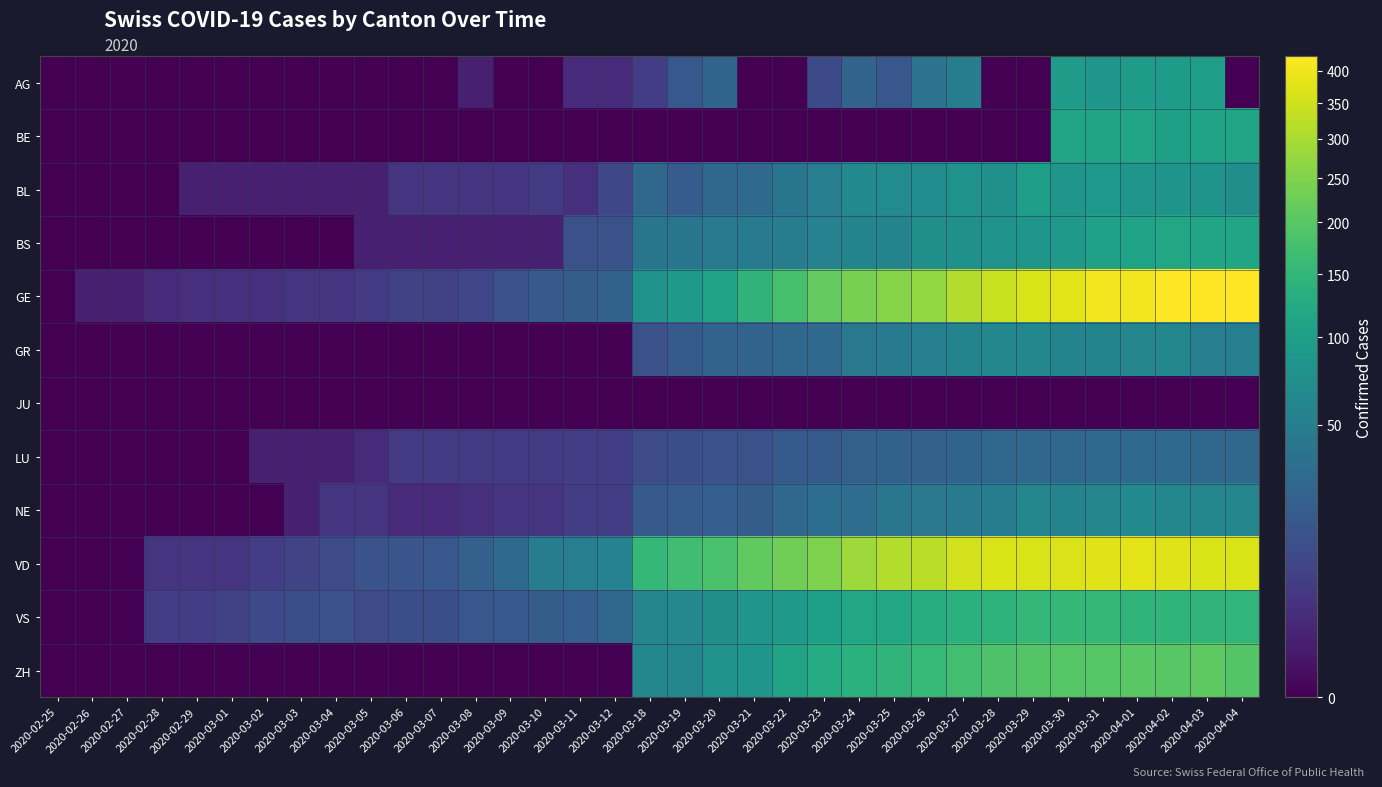

Reading left to right, what are all the values shown in this chart?

AG: 2020-02-25=0	2020-02-26=0	2020-02-27=0	2020-02-28=0	2020-02-29=0	2020-03-01=0	2020-03-02=0	2020-03-03=0	2020-03-04=0	2020-03-05=0	2020-03-06=0	2020-03-07=0	2020-03-08=1	2020-03-09=0	2020-03-10=0	2020-03-11=2	2020-03-12=2	2020-03-18=6	2020-03-19=17	2020-03-20=25	2020-03-21=0	2020-03-22=0	2020-03-23=10	2020-03-24=24	2020-03-25=16	2020-03-26=38	2020-03-27=50	2020-03-28=0	2020-03-29=0	2020-03-30=94	2020-03-31=85	2020-04-01=94	2020-04-02=94	2020-04-03=100	2020-04-04=0
BE: 2020-02-25=0	2020-02-26=0	2020-02-27=0	2020-02-28=0	2020-02-29=0	2020-03-01=0	2020-03-02=0	2020-03-03=0	2020-03-04=0	2020-03-05=0	2020-03-06=0	2020-03-07=0	2020-03-08=0	2020-03-09=0	2020-03-10=0	2020-03-11=0	2020-03-12=0	2020-03-18=0	2020-03-19=0	2020-03-20=0	2020-03-21=0	2020-03-22=0	2020-03-23=0	2020-03-24=0	2020-03-25=0	2020-03-26=0	2020-03-27=0	2020-03-28=0	2020-03-29=0	2020-03-30=112	2020-03-31=111	2020-04-01=115	2020-04-02=104	2020-04-03=109	2020-04-04=113
BL: 2020-02-25=0	2020-02-26=0	2020-02-27=0	2020-02-28=0	2020-02-29=1	2020-03-01=1	2020-03-02=1	2020-03-03=1	2020-03-04=1	2020-03-05=1	2020-03-06=4	2020-03-07=4	2020-03-08=4	2020-03-09=4	2020-03-10=5	2020-03-11=3	2020-03-12=9	2020-03-18=27	2020-03-19=19	2020-03-20=27	2020-03-21=30	2020-03-22=40	2020-03-23=51	2020-03-24=66	2020-03-25=68	2020-03-26=68	2020-03-27=79	2020-03-28=75	2020-03-29=99	2020-03-30=86	2020-03-31=88	2020-04-01=86	2020-04-02=81	2020-04-03=82	2020-04-04=73
BS: 2020-02-25=0	2020-02-26=0	2020-02-27=0	2020-02-28=0	2020-02-29=0	2020-03-01=0	2020-03-02=0	2020-03-03=0	2020-03-04=0	2020-03-05=1	2020-03-06=1	2020-03-07=1	2020-03-08=1	2020-03-09=1	2020-03-10=1	2020-03-11=13	2020-03-12=13	2020-03-18=40	2020-03-19=40	2020-03-20=45	2020-03-21=46	2020-03-22=50	2020-03-23=56	2020-03-24=58	2020-03-25=58	2020-03-26=74	2020-03-27=76	2020-03-28=79	2020-03-29=87	2020-03-30=90	2020-03-31=105	2020-04-01=108	2020-04-02=119	2020-04-03=115	2020-04-04=112
GE: 2020-02-25=0	2020-02-26=1	2020-02-27=1	2020-02-28=2	2020-02-29=3	2020-03-01=3	2020-03-02=3	2020-03-03=4	2020-03-04=4	2020-03-05=5	2020-03-06=7	2020-03-07=7	2020-03-08=9	2020-03-09=13	2020-03-10=18	2020-03-11=20	2020-03-12=23	2020-03-18=78	2020-03-19=92	2020-03-20=109	2020-03-21=145	2020-03-22=179	2020-03-23=214	2020-03-24=238	2020-03-25=258	2020-03-26=272	2020-03-27=313	2020-03-28=339	2020-03-29=365	2020-03-30=382	2020-03-31=405	2020-04-01=406	2020-04-02=424	2020-04-03=424	2020-04-04=421
GR: 2020-02-25=0	2020-02-26=0	2020-02-27=0	2020-02-28=0	2020-02-29=0	2020-03-01=0	2020-03-02=0	2020-03-03=0	2020-03-04=0	2020-03-05=0	2020-03-06=0	2020-03-07=0	2020-03-08=0	2020-03-09=0	2020-03-10=0	2020-03-11=0	2020-03-12=0	2020-03-18=13	2020-03-19=18	2020-03-20=24	2020-03-21=24	2020-03-22=27	2020-03-23=29	2020-03-24=43	2020-03-25=45	2020-03-26=52	2020-03-27=58	2020-03-28=63	2020-03-29=63	2020-03-30=58	2020-03-31=58	2020-04-01=59	2020-04-02=60	2020-04-03=51	2020-04-04=52
JU: 2020-02-25=0	2020-02-26=0	2020-02-27=0	2020-02-28=0	2020-02-29=0	2020-03-01=0	2020-03-02=0	2020-03-03=0	2020-03-04=0	2020-03-05=0	2020-03-06=0	2020-03-07=0	2020-03-08=0	2020-03-09=0	2020-03-10=0	2020-03-11=0	2020-03-12=0	2020-03-18=0	2020-03-19=0	2020-03-20=0	2020-03-21=0	2020-03-22=0	2020-03-23=0	2020-03-24=0	2020-03-25=0	2020-03-26=0	2020-03-27=0	2020-03-28=0	2020-03-29=0	2020-03-30=0	2020-03-31=0	2020-04-01=0	2020-04-02=0	2020-04-03=0	2020-04-04=0
LU: 2020-02-25=0	2020-02-26=0	2020-02-27=0	2020-02-28=0	2020-02-29=0	2020-03-01=0	2020-03-02=1	2020-03-03=1	2020-03-04=1	2020-03-05=2	2020-03-06=5	2020-03-07=5	2020-03-08=5	2020-03-09=5	2020-03-10=5	2020-03-11=6	2020-03-12=6	2020-03-18=11	2020-03-19=12	2020-03-20=14	2020-03-21=13	2020-03-22=18	2020-03-23=18	2020-03-24=22	2020-03-25=23	2020-03-26=22	2020-03-27=25	2020-03-28=27	2020-03-29=28	2020-03-30=28	2020-03-31=29	2020-04-01=29	2020-04-02=29	2020-04-03=28	2020-04-04=27
NE: 2020-02-25=0	2020-02-26=0	2020-02-27=0	2020-02-28=0	2020-02-29=0	2020-03-01=0	2020-03-02=0	2020-03-03=1	2020-03-04=4	2020-03-05=4	2020-03-06=2	2020-03-07=2	2020-03-08=3	2020-03-09=4	2020-03-10=4	2020-03-11=6	2020-03-12=6	2020-03-18=18	2020-03-19=19	2020-03-20=21	2020-03-21=20	2020-03-22=28	2020-03-23=33	2020-03-24=32	2020-03-25=41	2020-03-26=42	2020-03-27=45	2020-03-28=50	2020-03-29=60	2020-03-30=57	2020-03-31=59	2020-04-01=66	2020-04-02=61	2020-04-03=61	2020-04-04=59
VD: 2020-02-25=0	2020-02-26=0	2020-02-27=0	2020-02-28=4	2020-02-29=4	2020-03-01=4	2020-03-02=6	2020-03-03=8	2020-03-04=11	2020-03-05=14	2020-03-06=15	2020-03-07=16	2020-03-08=22	2020-03-09=29	2020-03-10=48	2020-03-11=51	2020-03-12=55	2020-03-18=153	2020-03-19=170	2020-03-20=182	2020-03-21=211	2020-03-22=231	2020-03-23=248	2020-03-24=284	2020-03-25=312	2020-03-26=324	2020-03-27=357	2020-03-28=365	2020-03-29=367	2020-03-30=369	2020-03-31=377	2020-04-01=383	2020-04-02=374	2020-04-03=366	2020-04-04=367
VS: 2020-02-25=0	2020-02-26=0	2020-02-27=0	2020-02-28=6	2020-02-29=6	2020-03-01=7	2020-03-02=10	2020-03-03=12	2020-03-04=13	2020-03-05=11	2020-03-06=12	2020-03-07=12	2020-03-08=16	2020-03-09=17	2020-03-10=20	2020-03-11=21	2020-03-12=28	2020-03-18=59	2020-03-19=64	2020-03-20=73	2020-03-21=83	2020-03-22=92	2020-03-23=104	2020-03-24=118	2020-03-25=119	2020-03-26=129	2020-03-27=138	2020-03-28=143	2020-03-29=153	2020-03-30=154	2020-03-31=153	2020-04-01=147	2020-04-02=147	2020-04-03=147	2020-04-04=150
ZH: 2020-02-25=0	2020-02-26=0	2020-02-27=0	2020-02-28=0	2020-02-29=0	2020-03-01=0	2020-03-02=0	2020-03-03=0	2020-03-04=0	2020-03-05=0	2020-03-06=0	2020-03-07=0	2020-03-08=0	2020-03-09=0	2020-03-10=0	2020-03-11=0	2020-03-12=0	2020-03-18=60	2020-03-19=60	2020-03-20=78	2020-03-21=83	2020-03-22=110	2020-03-23=127	2020-03-24=138	2020-03-25=146	2020-03-26=156	2020-03-27=171	2020-03-28=187	2020-03-29=194	2020-03-30=197	2020-03-31=196	2020-04-01=203	2020-04-02=200	2020-04-03=207	2020-04-04=194